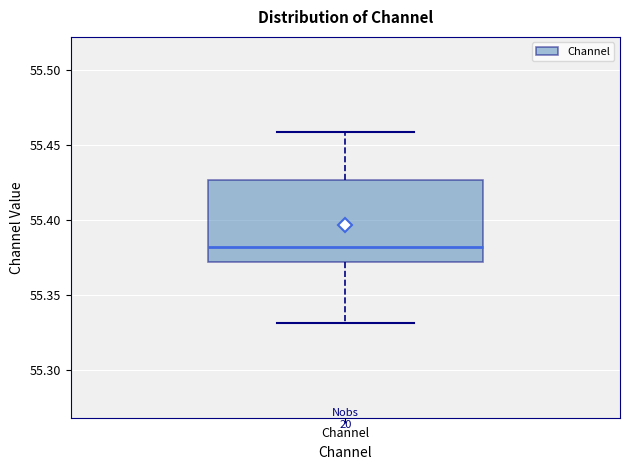

Where does the median line of the box for Channel sit on the y-axis? The values are not printed on the chart, so give them approximately, as read against the axis.

55.380